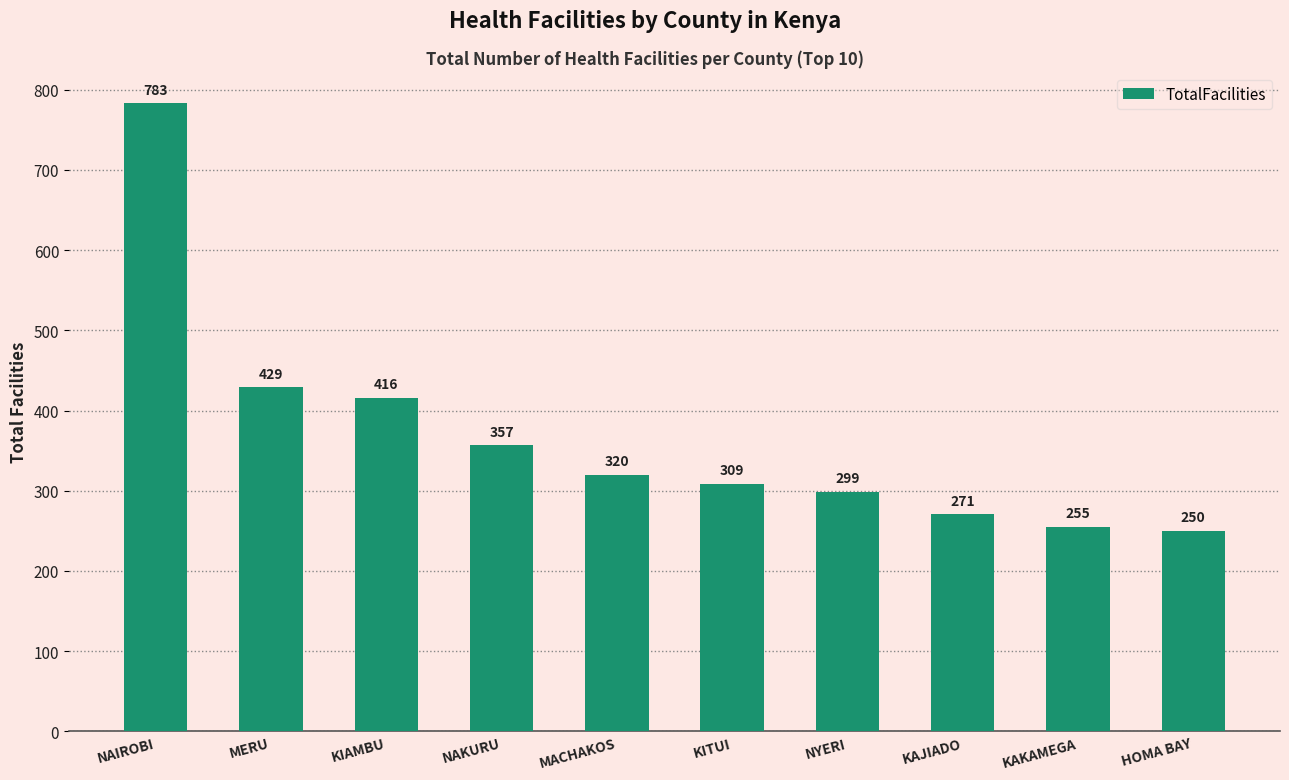

How many distinct data groups are displayed?

1